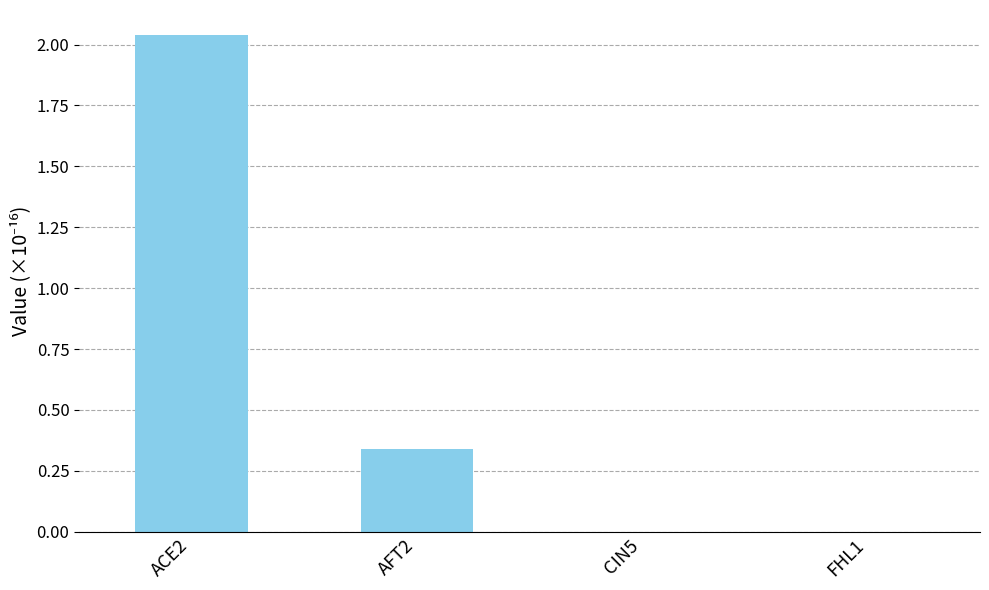

How many distinct data groups are displayed?

1